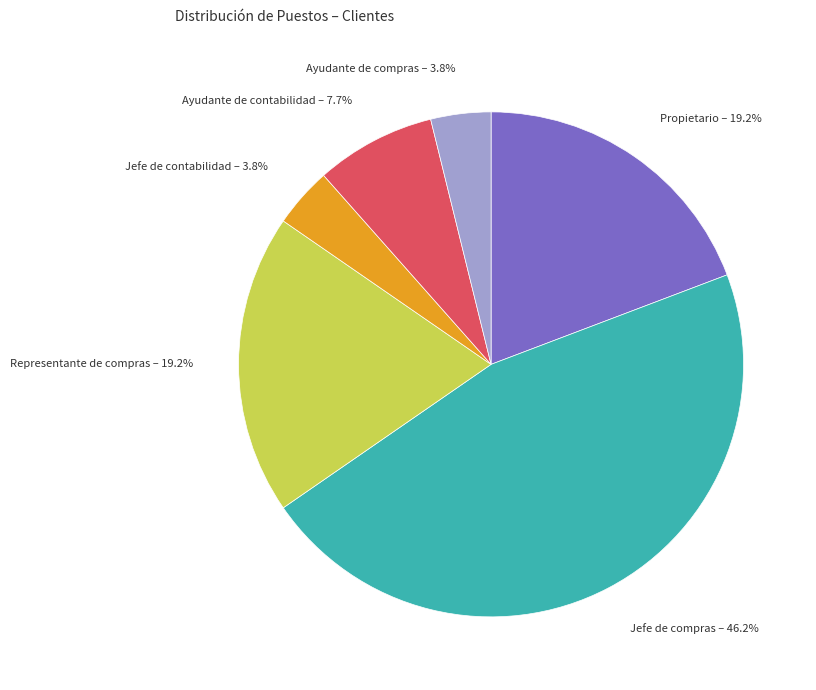

To the nearest percent, what percentage of the pie is Ayudante de contabilidad?

8%